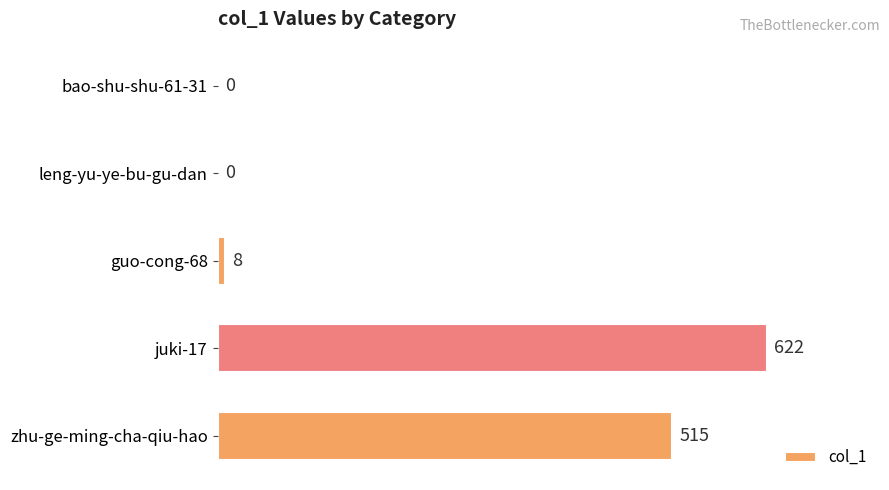

True or false: the data shows 151 at juki-17.

False